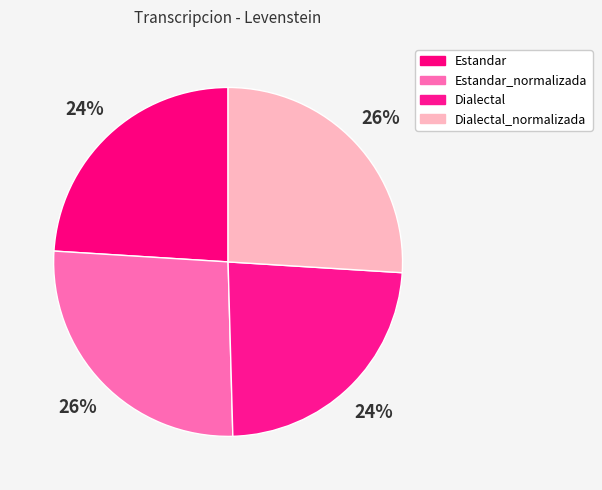

True or false: Estandar_normalizada accounts for 26% of the total.

True